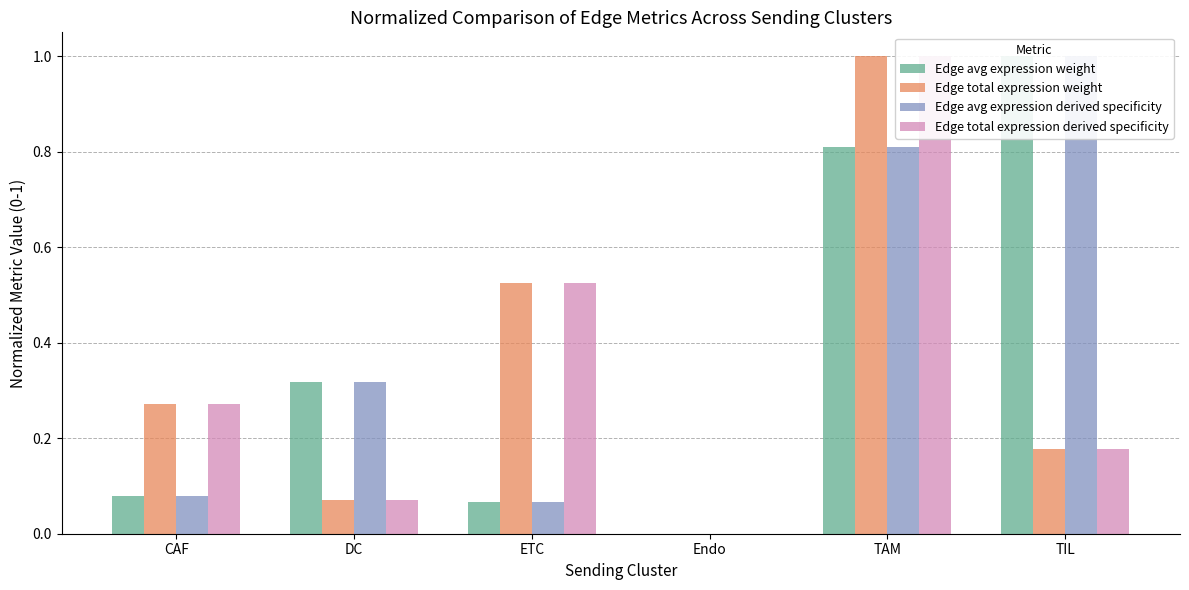

Reading left to right, extract all data points from this chart.

Edge avg expression weight: CAF=0.1	DC=0.3	ETC=0.1	Endo=0.0	TAM=0.8	TIL=1.0
Edge total expression weight: CAF=0.3	DC=0.1	ETC=0.5	Endo=0.0	TAM=1.0	TIL=0.2
Edge avg expression derived specificity: CAF=0.1	DC=0.3	ETC=0.1	Endo=0.0	TAM=0.8	TIL=1.0
Edge total expression derived specificity: CAF=0.3	DC=0.1	ETC=0.5	Endo=0.0	TAM=1.0	TIL=0.2